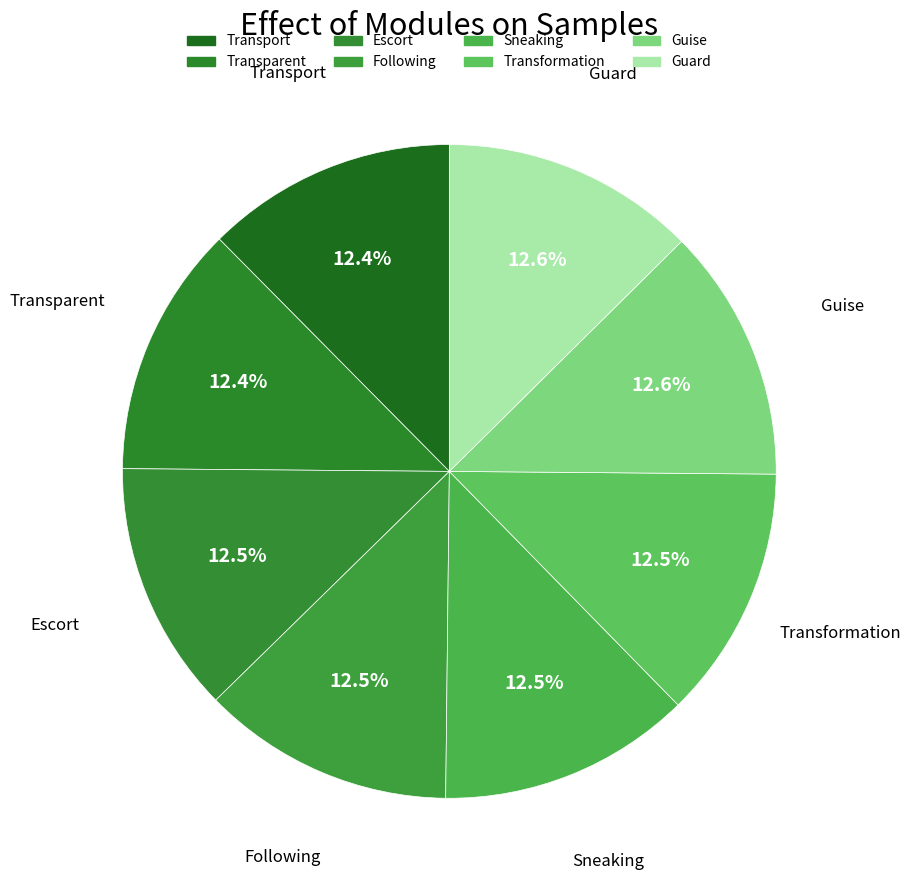

Does Sneaking represent more than half of the total?

No